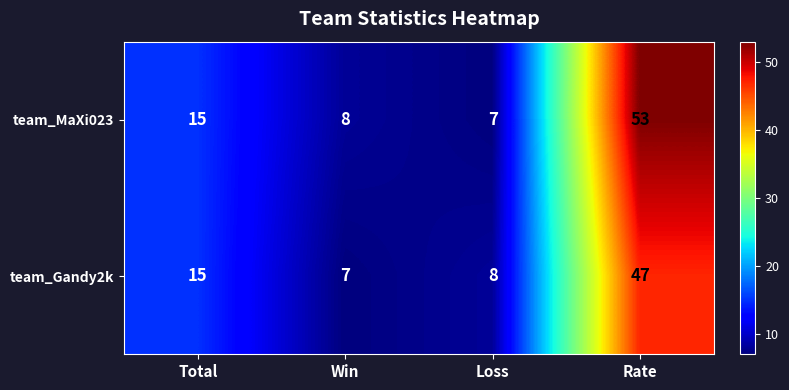

Reading right to left, transcribe all the data shown in this chart.

team_MaXi023: 53	7	8	15
team_Gandy2k: 47	8	7	15